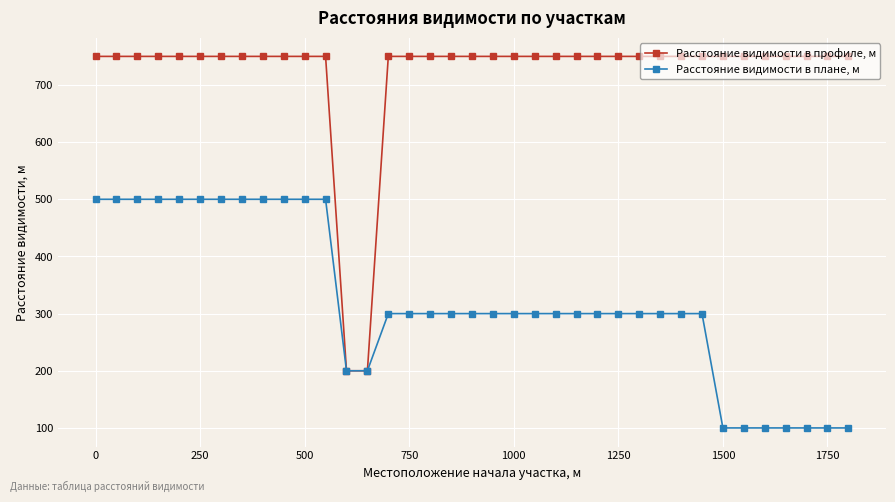

What is the value of the Расстояние видимости в профиле, м point at the 23rd from the left?

750